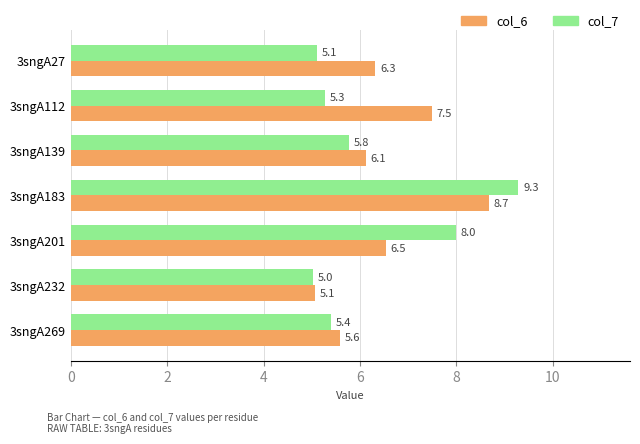

The value of col_6 at 3sngA269 is 5.6. True or false?

True